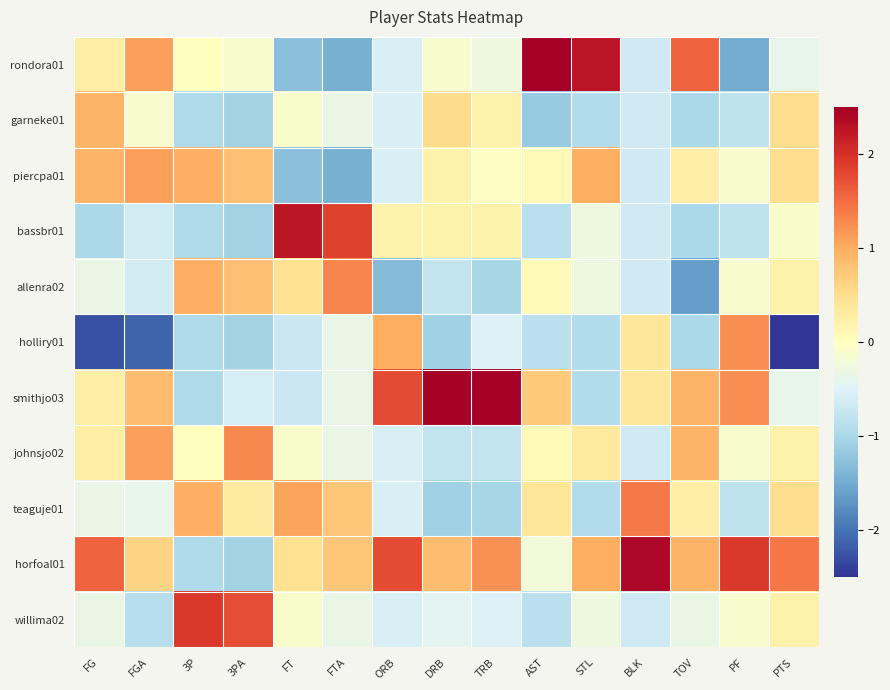

Which series changed the most between FG and STL?

rondora01